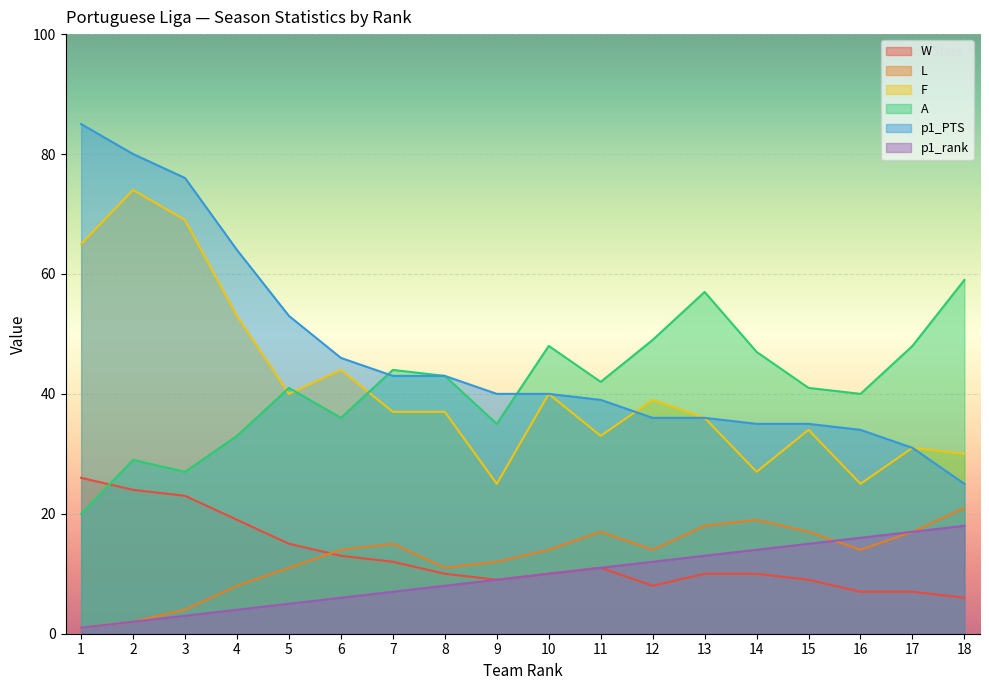

At which label is L closest to 11?

5